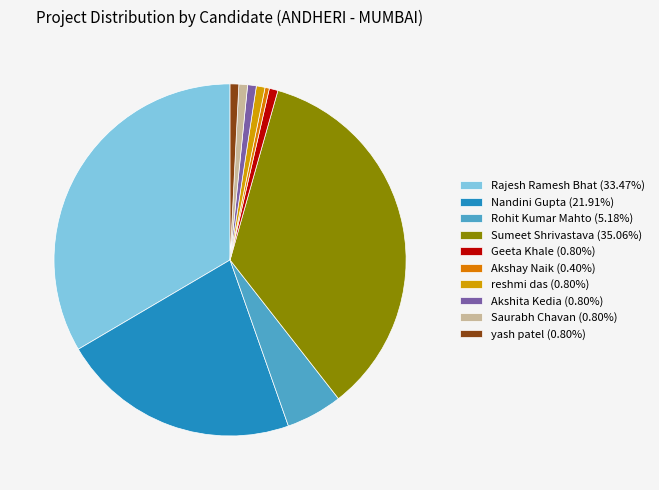

What is the ratio of the value at Rohit Kumar Mahto to the value at Saurabh Chavan?

6.5